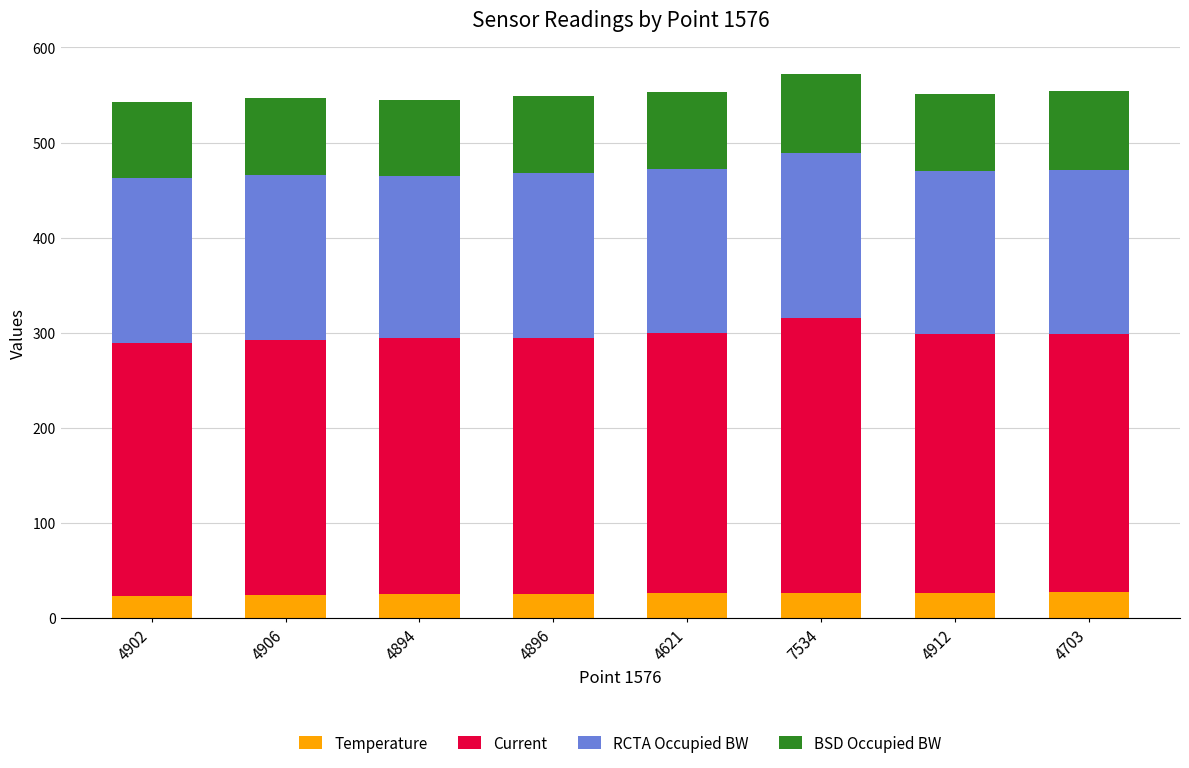

True or false: Temperature has a value of 46.0 at 4896.

False